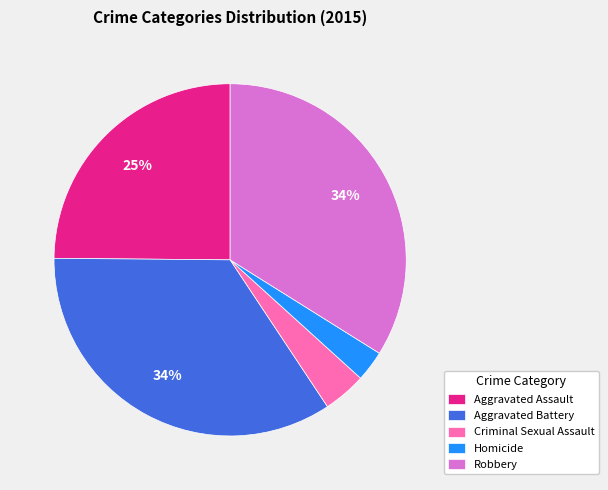

Does any single category account for the majority?

No